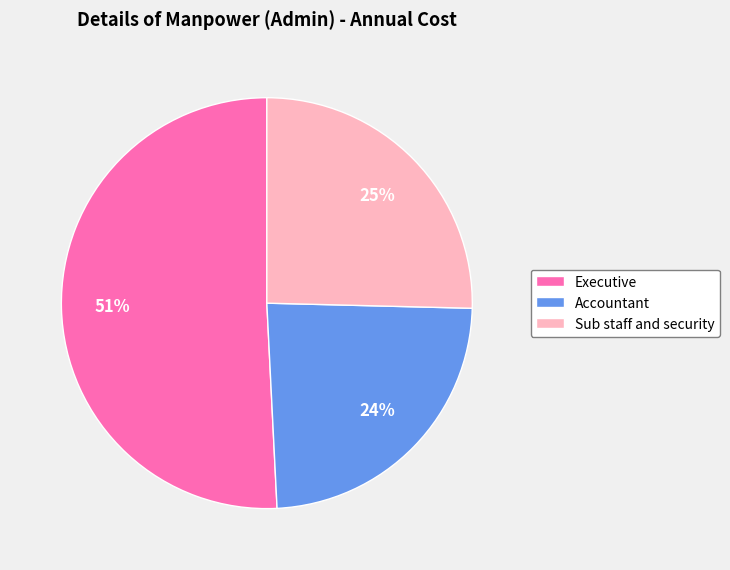

Is there any slice that represents more than half of the pie?

Yes